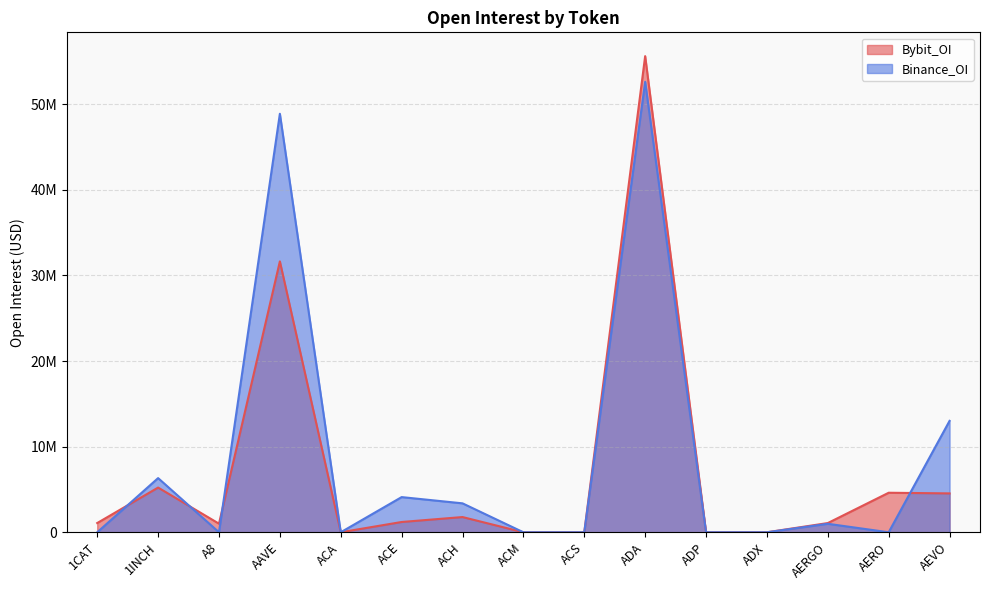

Between ADX and AEVO, which series saw the biggest shift?

Binance_OI